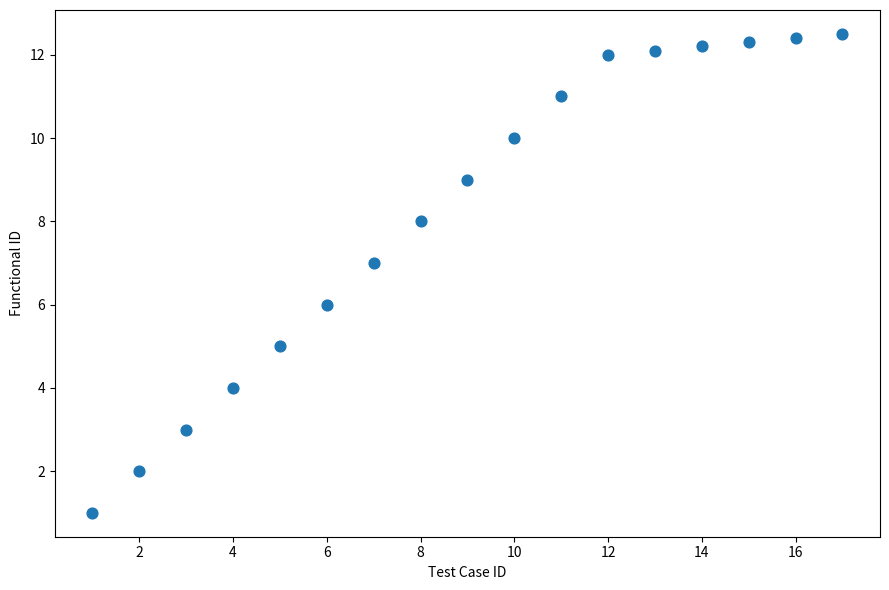

What is the range of X values (max minus min)?

16.0